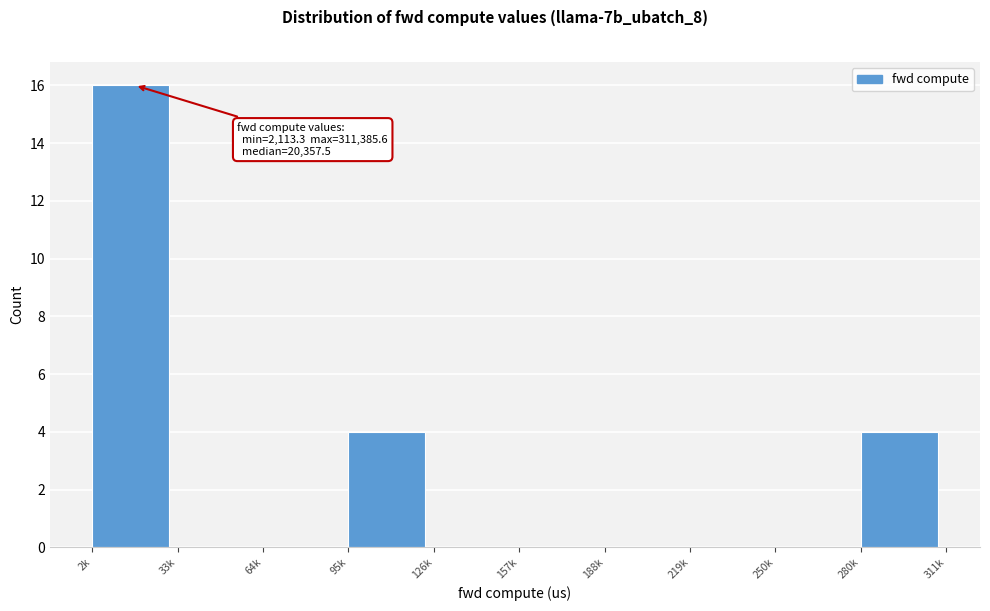

Reading left to right, extract all data points from this chart.

2k=16	33k=0	64k=0	95k=4	126k=0	157k=0	188k=0	219k=0	250k=0	280k=4